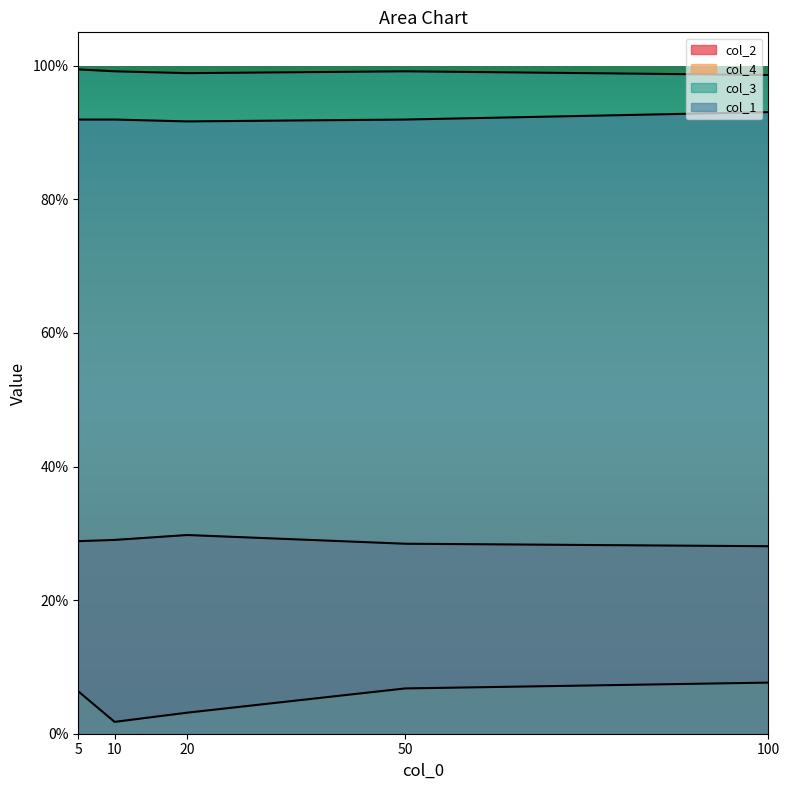

At which category is the sum across all series the highest?

100